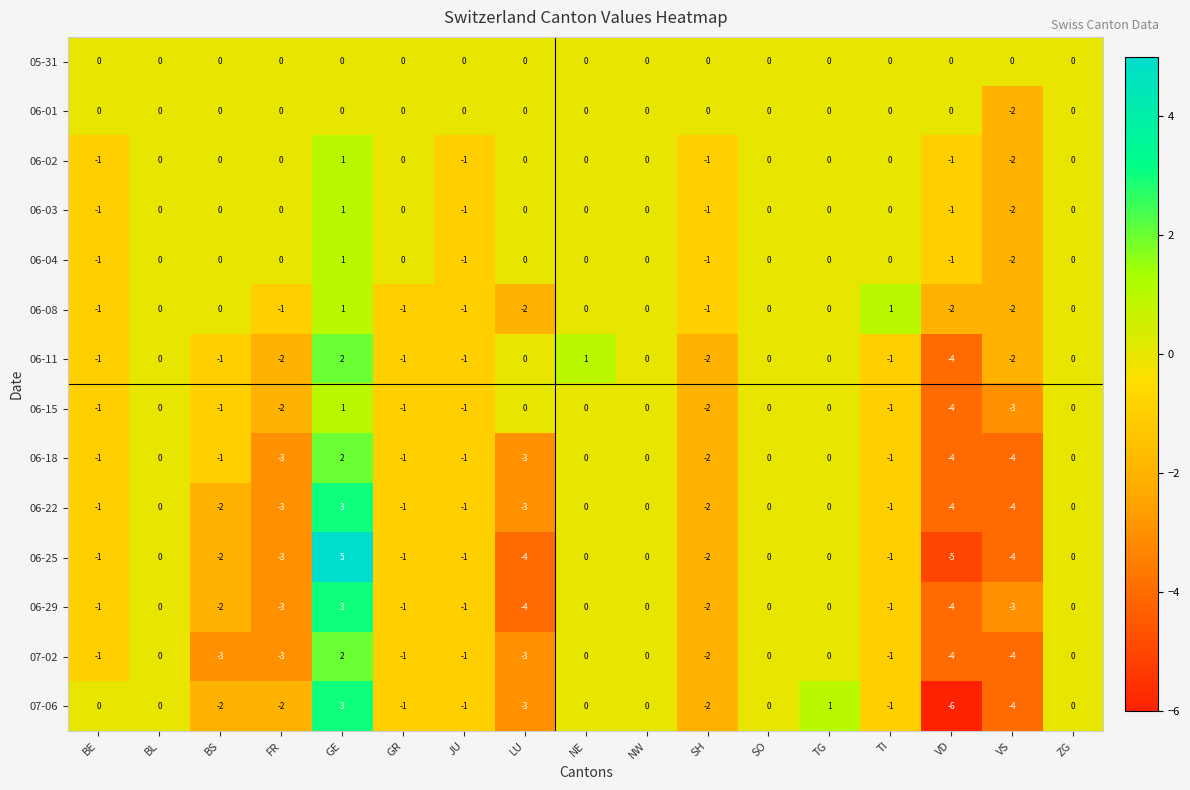

What is the greatest value displayed?

5